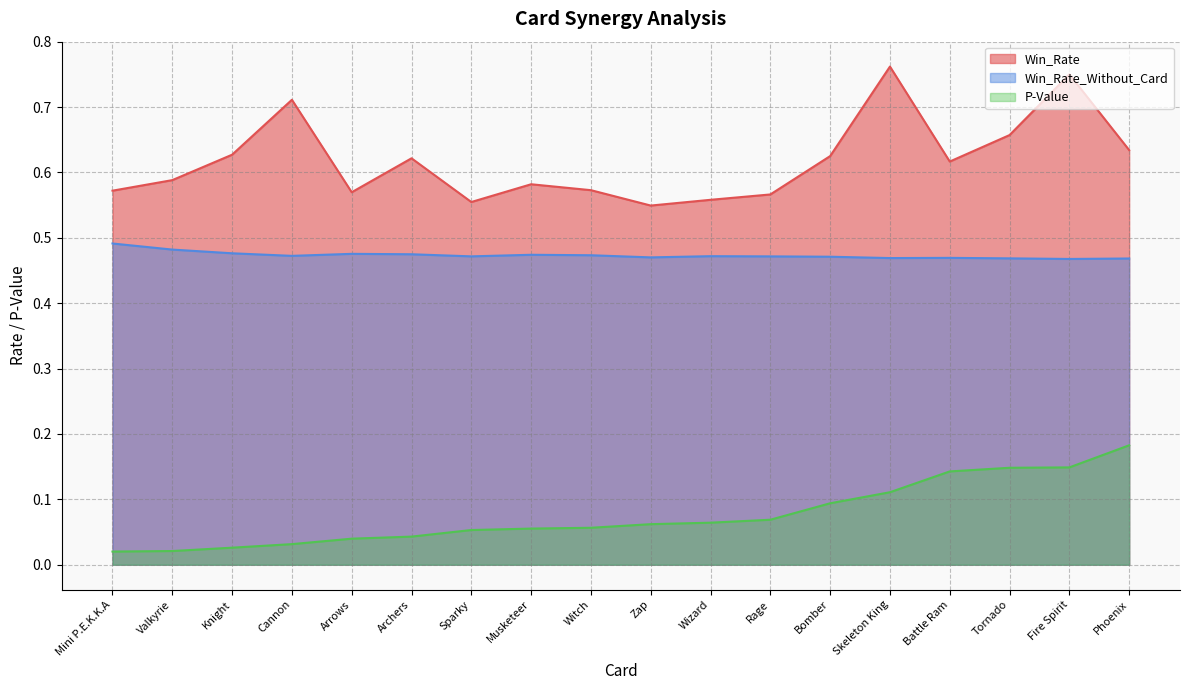

What is the highest value of the Win_Rate series?

0.8